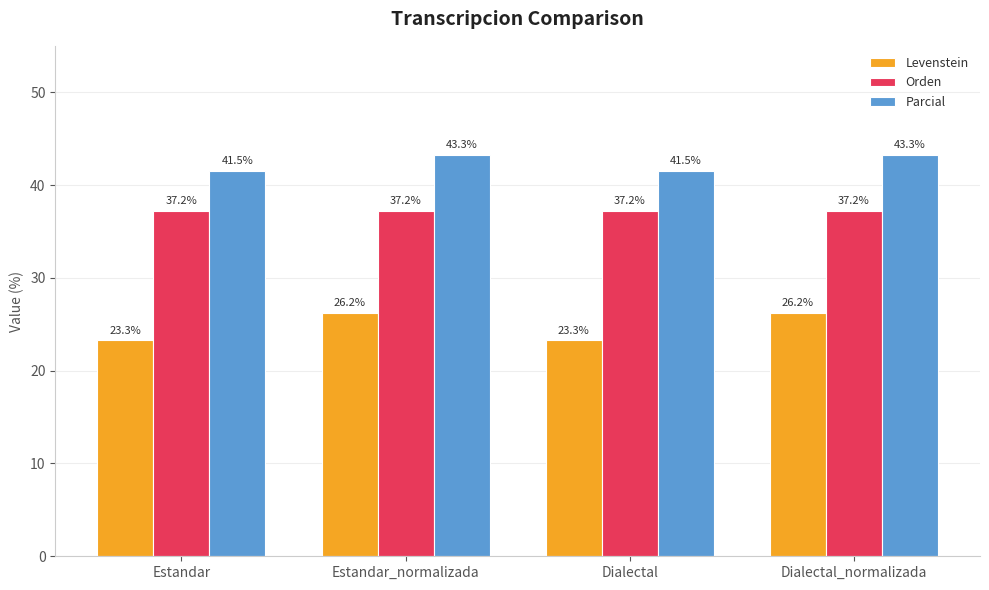

Reading left to right, extract all data points from this chart.

Levenstein: 23.3	26.2	23.3	26.2
Orden: 37.2	37.2	37.2	37.2
Parcial: 41.5	43.3	41.5	43.3